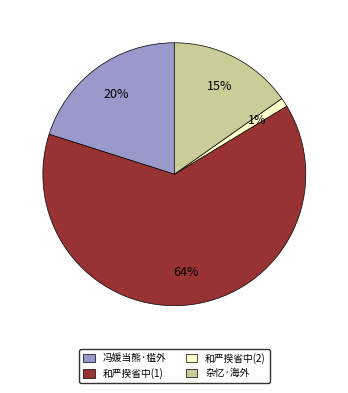

Does any single category account for the majority?

Yes